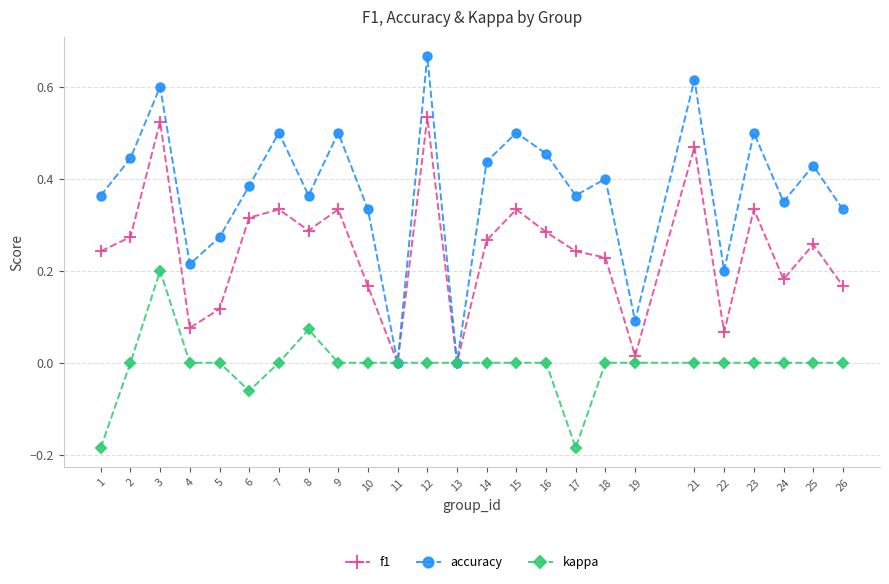

Between 19 and 22, which series saw the biggest shift?

accuracy